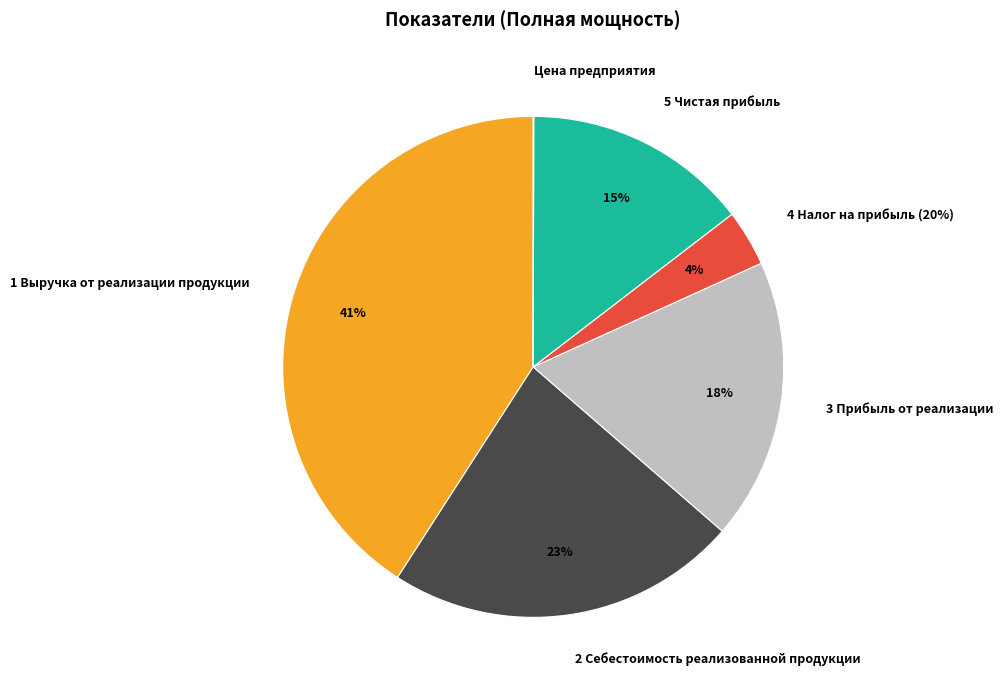

How many segments does this pie chart have?

6